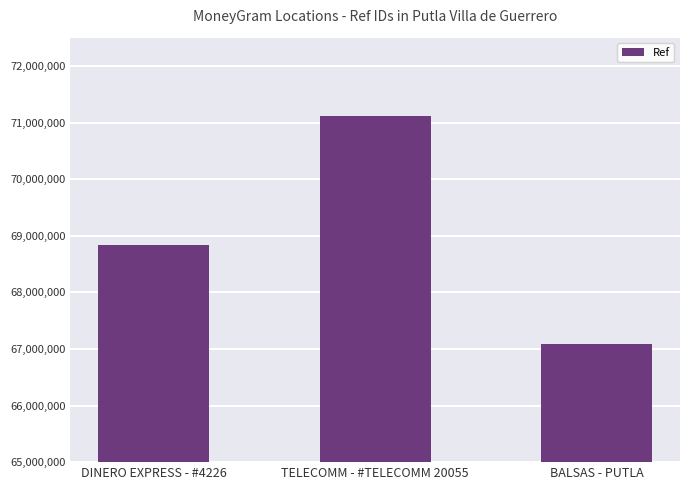

What is the value of the 1st bar from the left?

68830416